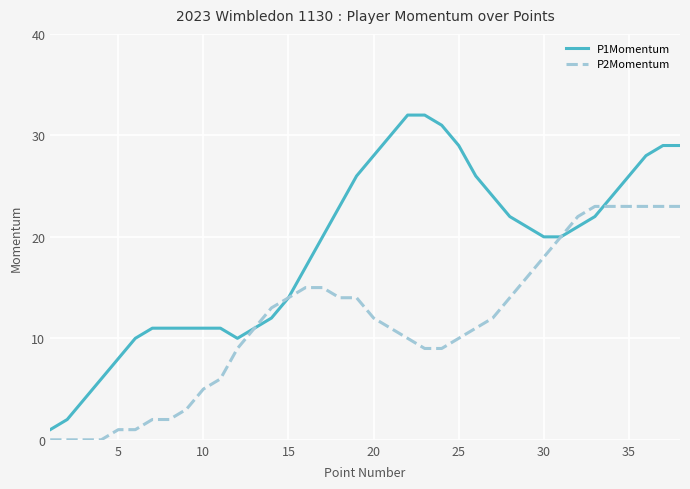

Which series has the largest total across all categories?

P1Momentum